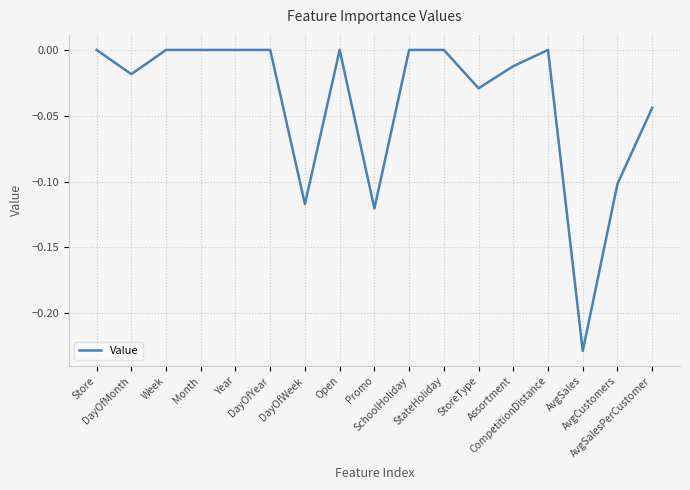

True or false: the data shows -0.1 at AvgSales.

False